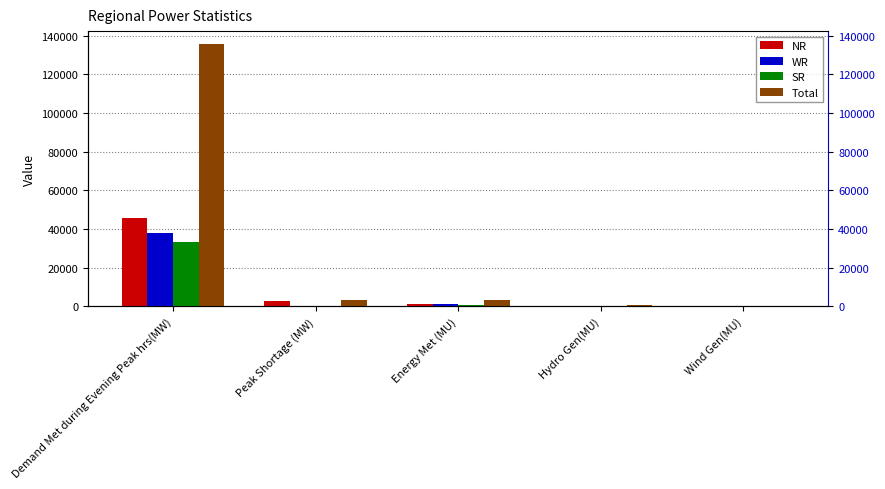

What is the minimum value shown in the chart?

13